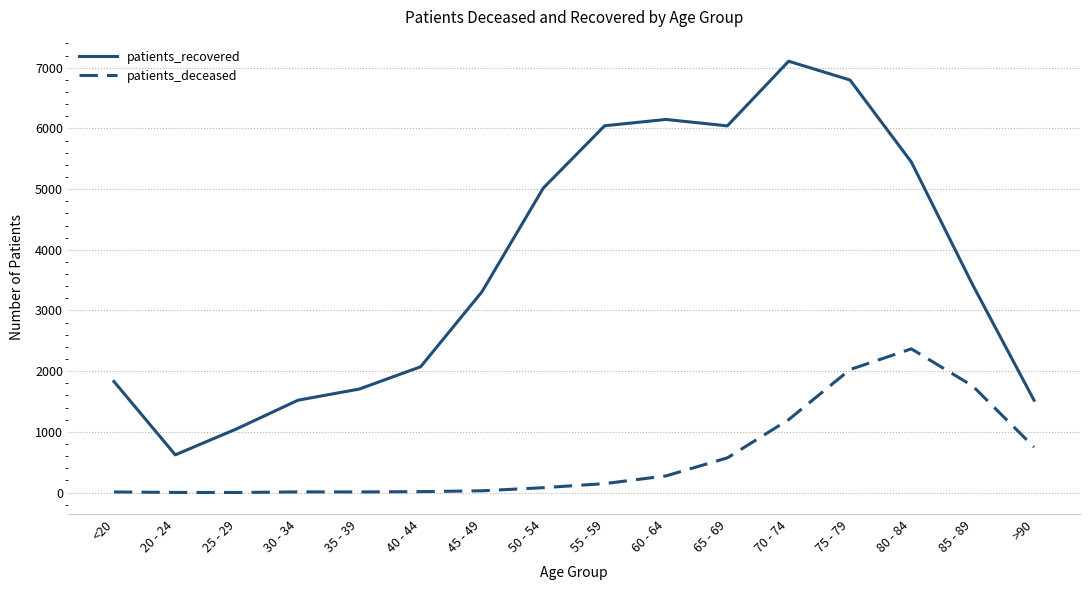

Count the number of data series in this chart.

2